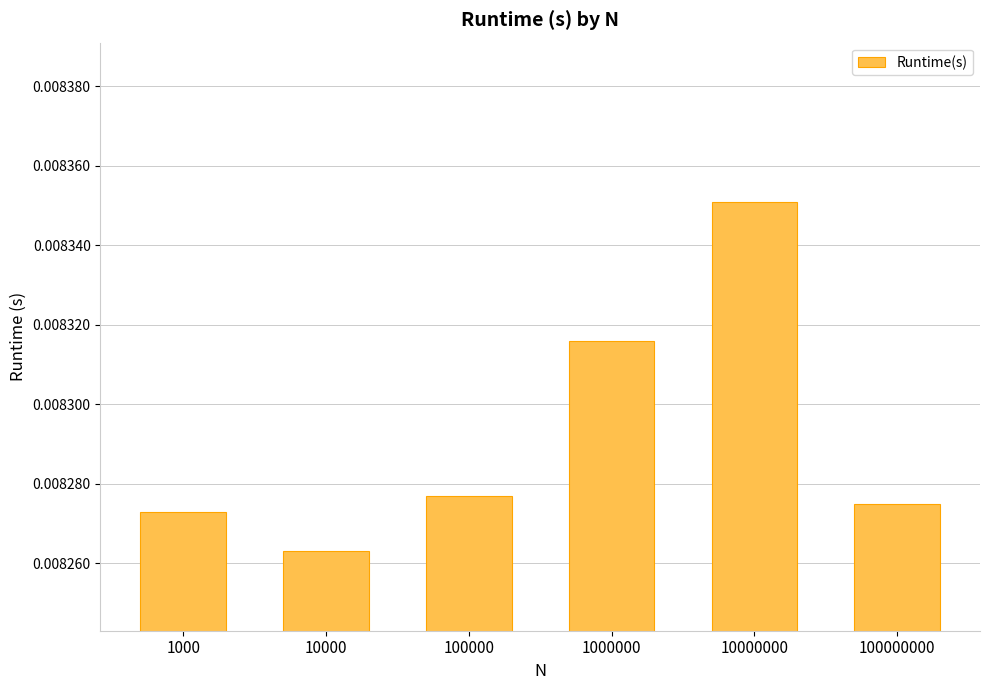

Which has a higher value, 1000 or 100000?

100000